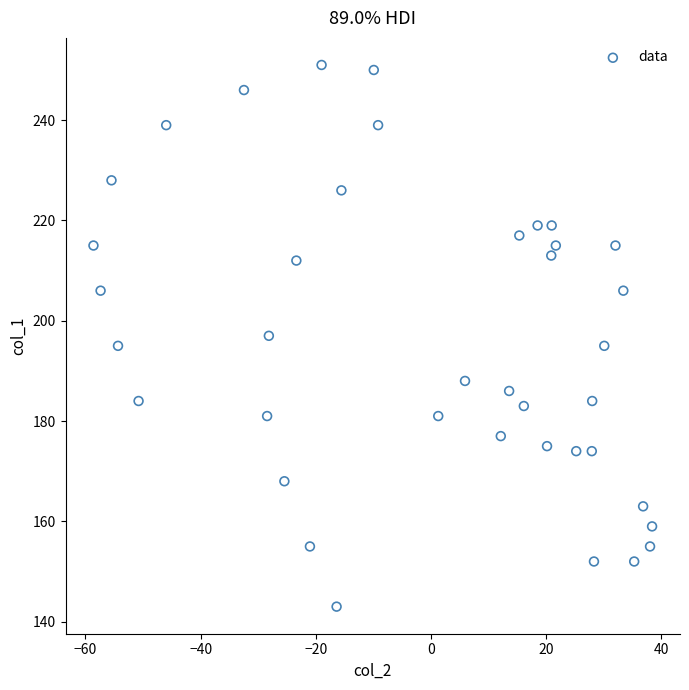

What is the range of Y values (max minus min)?

108